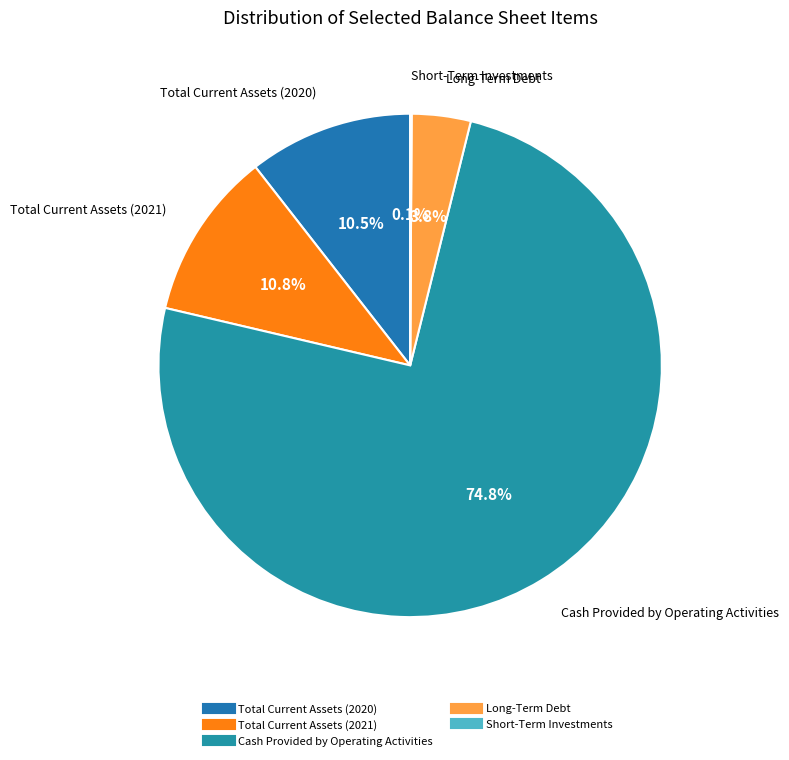

Is the sum of Cash Provided by Operating Activities and Long-Term Debt greater than half?

Yes